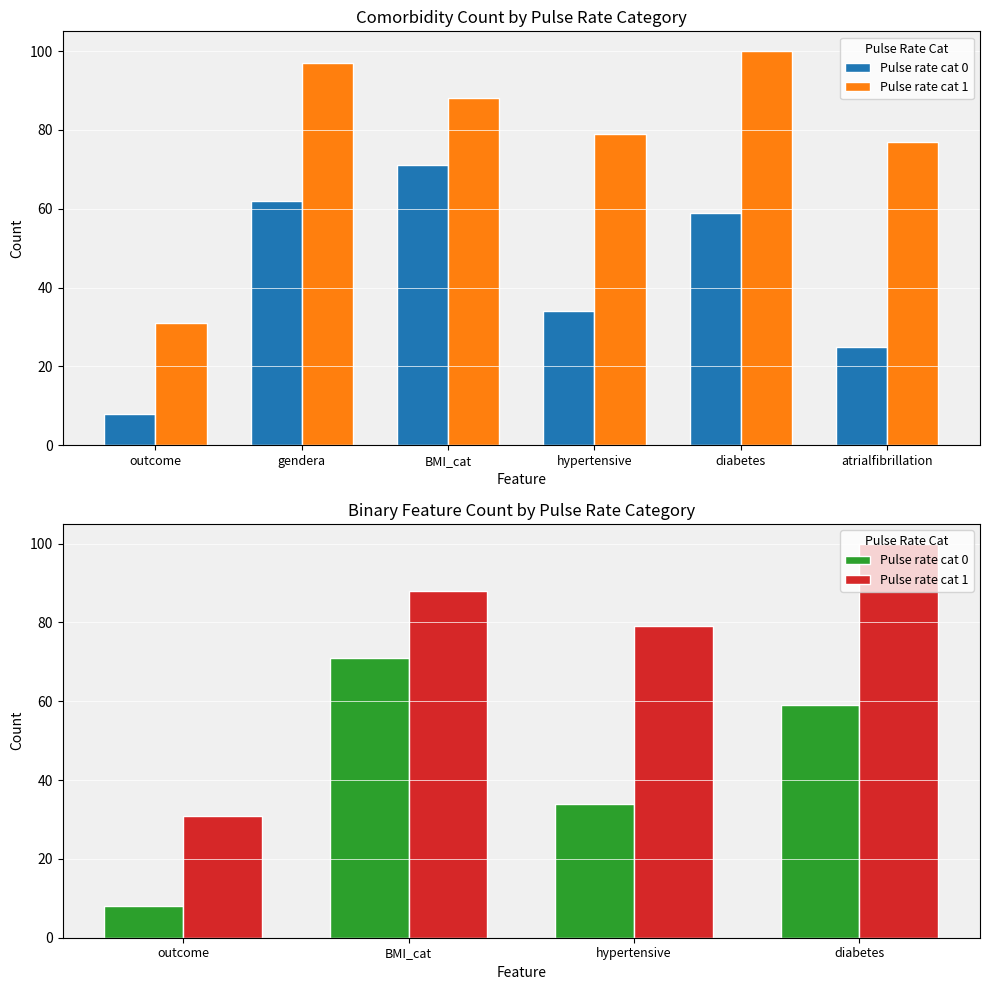

How many series are shown in this chart?

2